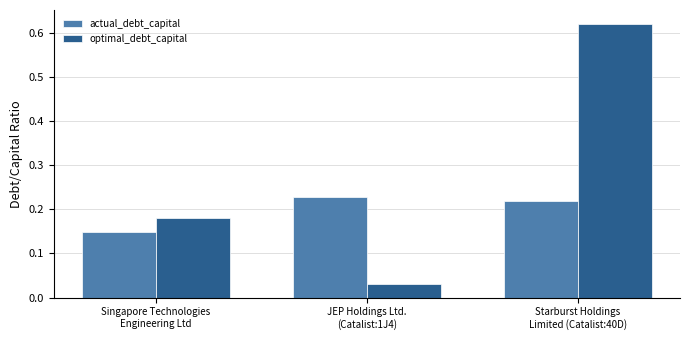

Which series has the largest total across all categories?

optimal_debt_capital